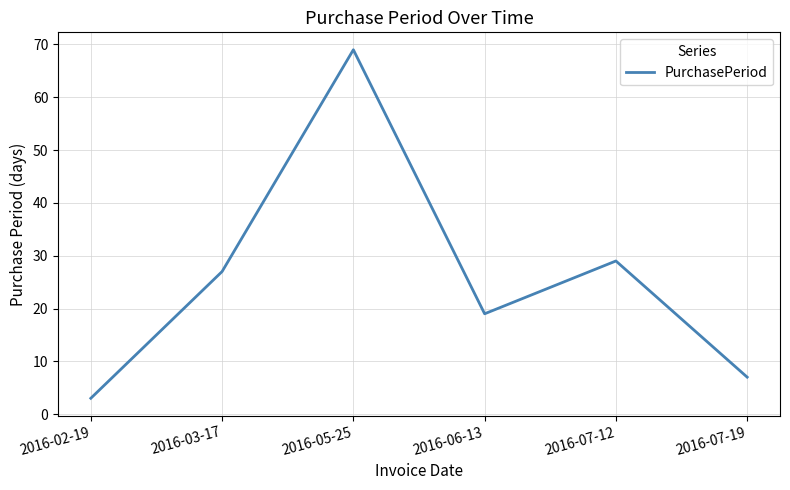

Reading right to left, extract all data points from this chart.

7	29	19	69	27	3